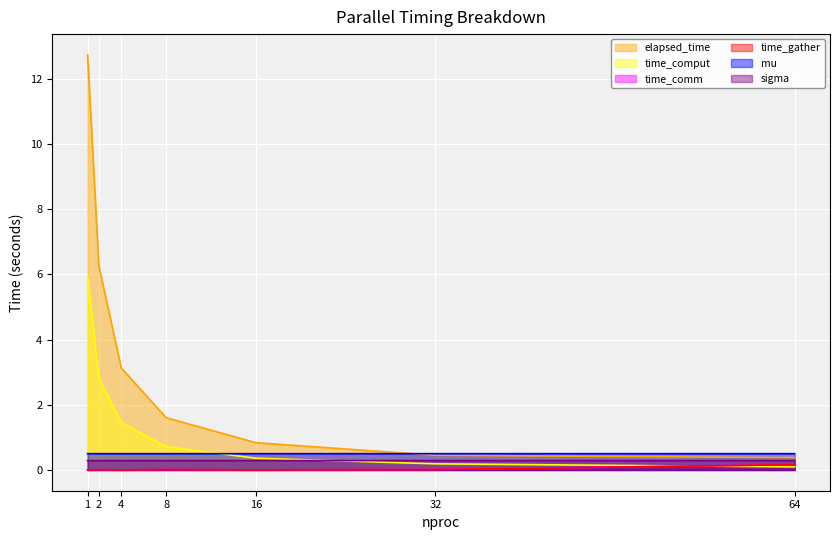

At which category does time_comm reach its first local valley?

4